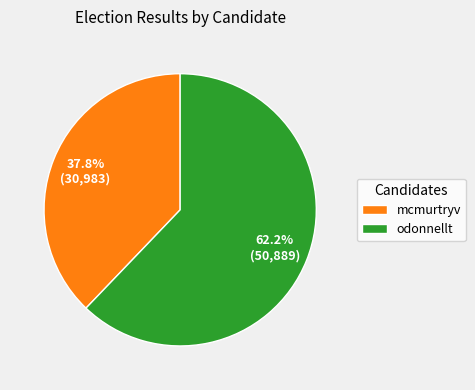

How many segments does this pie chart have?

2